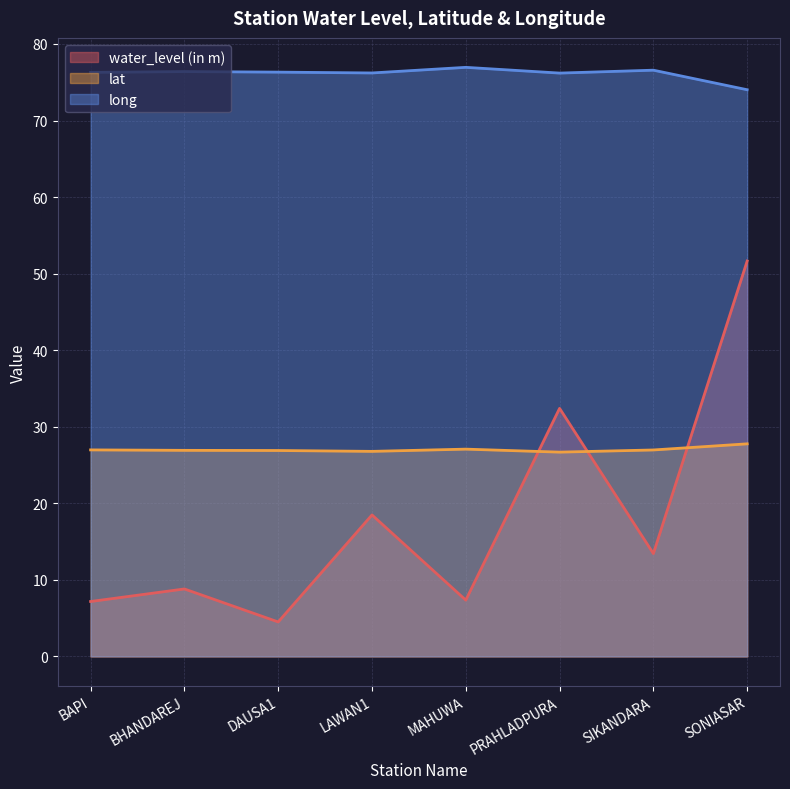

How many lines are shown in the chart?

3